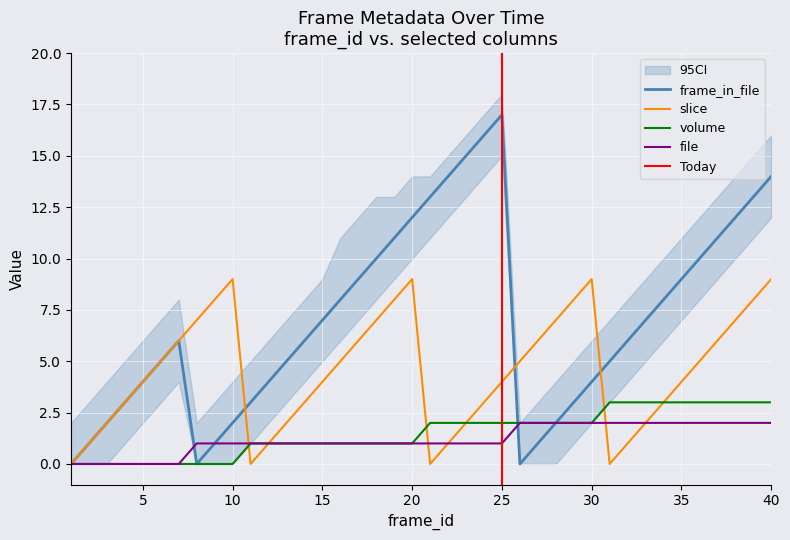

Reading left to right, extract all data points from this chart.

frame_in_file: 0	1	2	3	4	5	6	0	1	2	3	4	5	6	7	8	9	10	11	12	13	14	15	16	17	0	1	2	3	4	5	6	7	8	9	10	11	12	13	14
slice: 0	1	2	3	4	5	6	7	8	9	0	1	2	3	4	5	6	7	8	9	0	1	2	3	4	5	6	7	8	9	0	1	2	3	4	5	6	7	8	9
volume: 0	0	0	0	0	0	0	0	0	0	1	1	1	1	1	1	1	1	1	1	2	2	2	2	2	2	2	2	2	2	3	3	3	3	3	3	3	3	3	3
file: 0	0	0	0	0	0	0	1	1	1	1	1	1	1	1	1	1	1	1	1	1	1	1	1	1	2	2	2	2	2	2	2	2	2	2	2	2	2	2	2